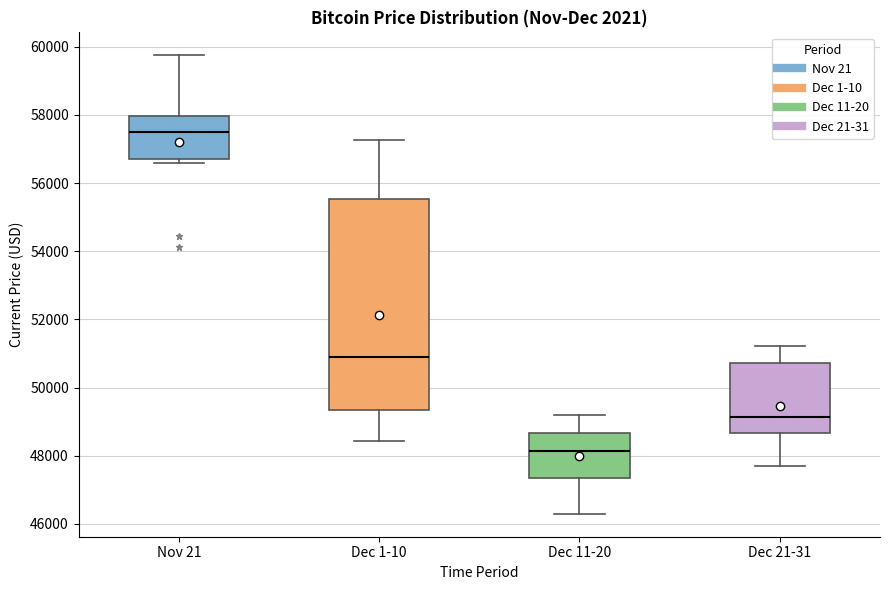

Which box's median line is the highest?

Nov 21